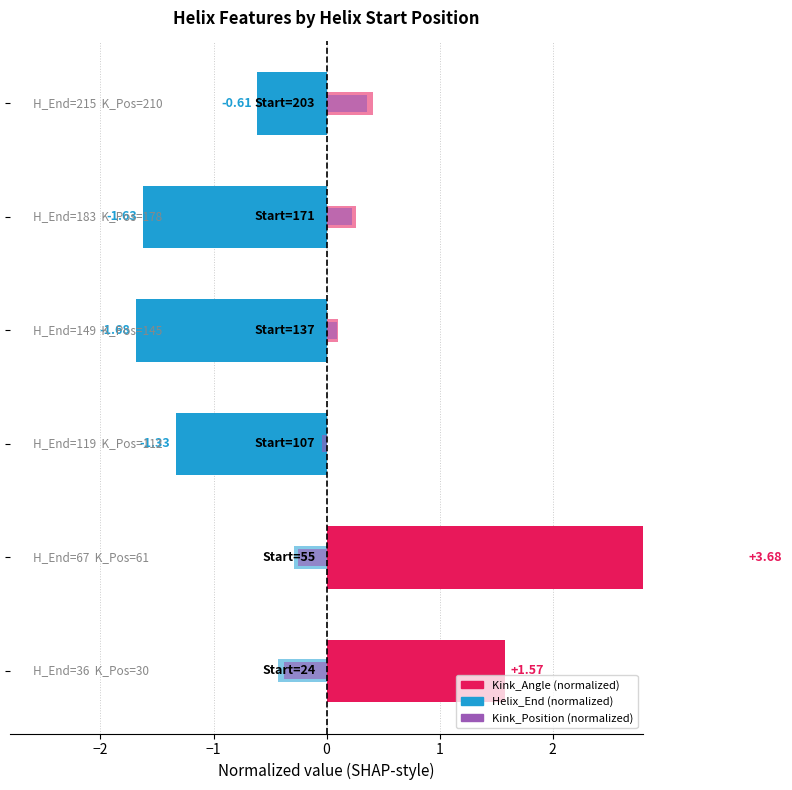

Reading right to left, what are all the values shown in this chart?

2=-0.6	1=-1.6	0=-1.7	−1=-1.3	−2=3.7	−3=1.6